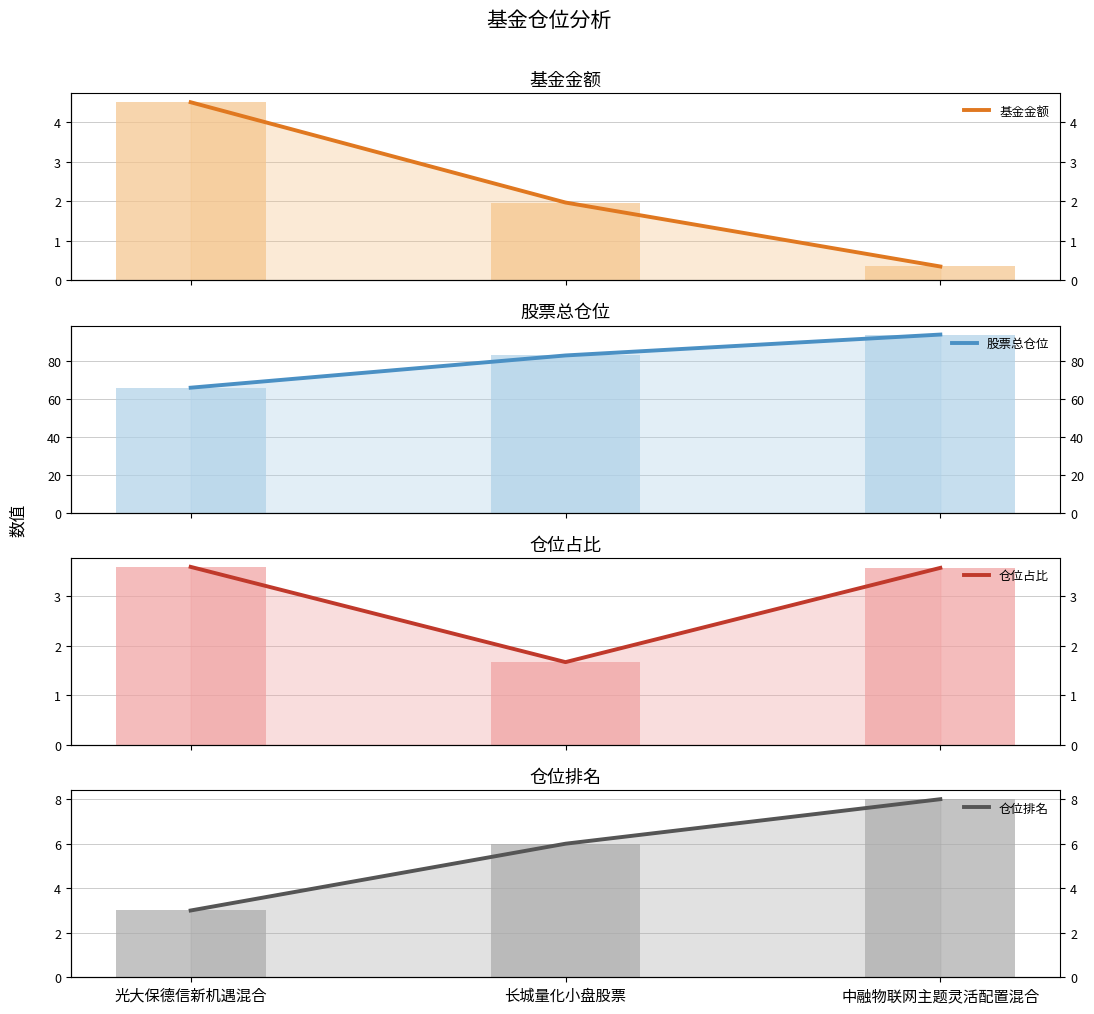

What are all the series names shown in the legend?

基金金额, 股票总仓位, 仓位占比, 仓位排名